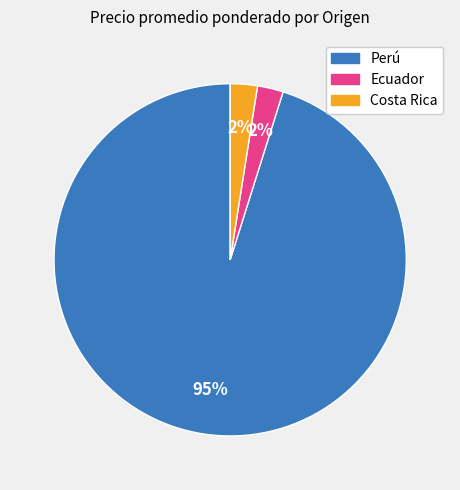

To the nearest percent, what is the average slice percentage?

33%